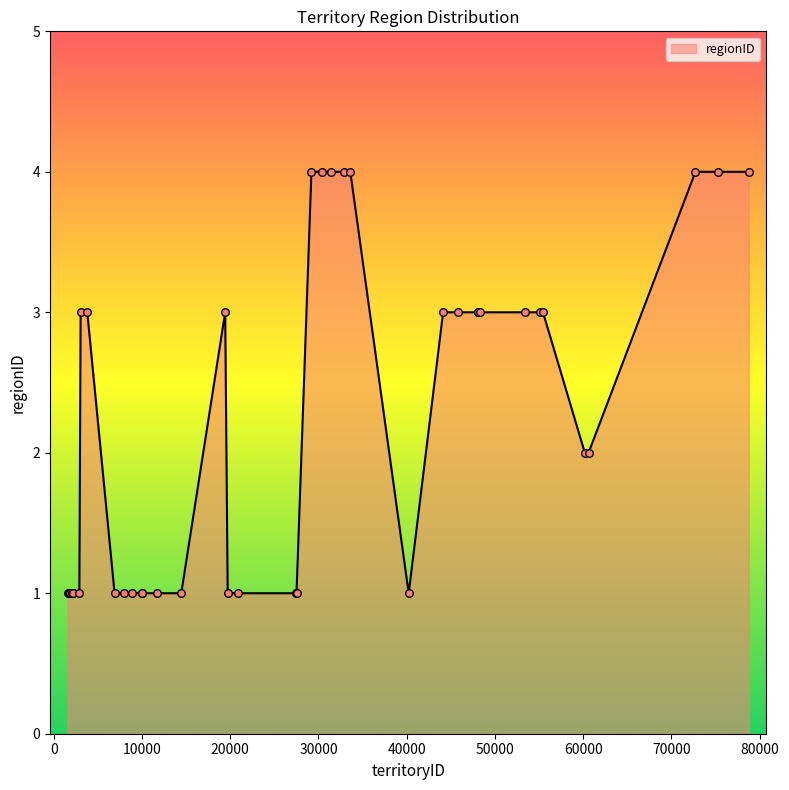

What is the greatest value displayed?

4